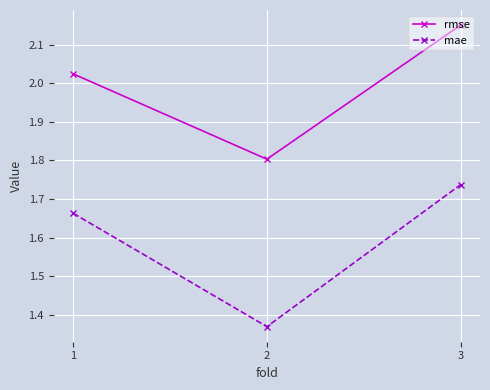

At which category is the sum across all series the highest?

3